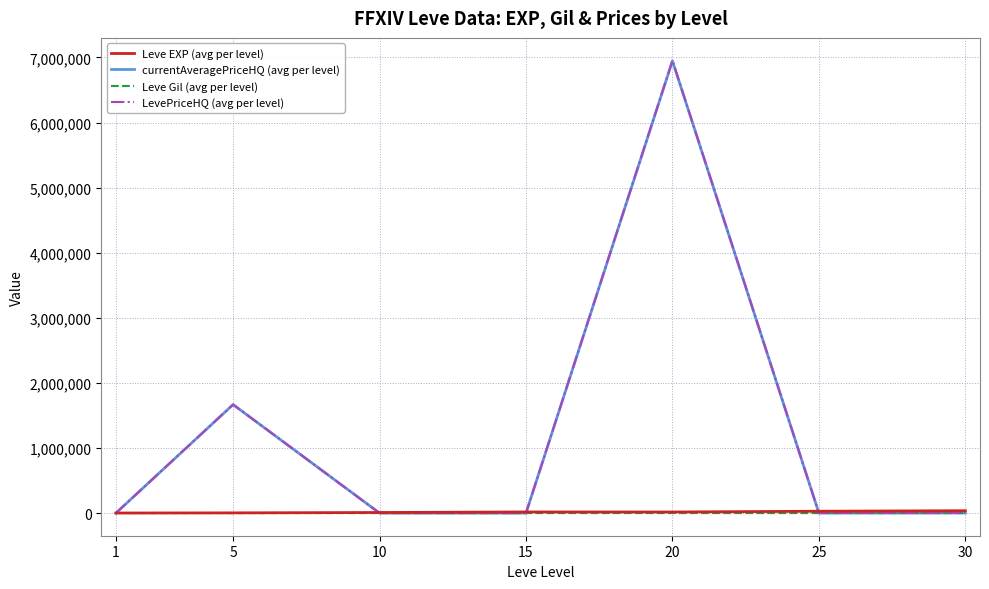

At which category does LevePriceHQ (avg per level) reach its first local peak?

5